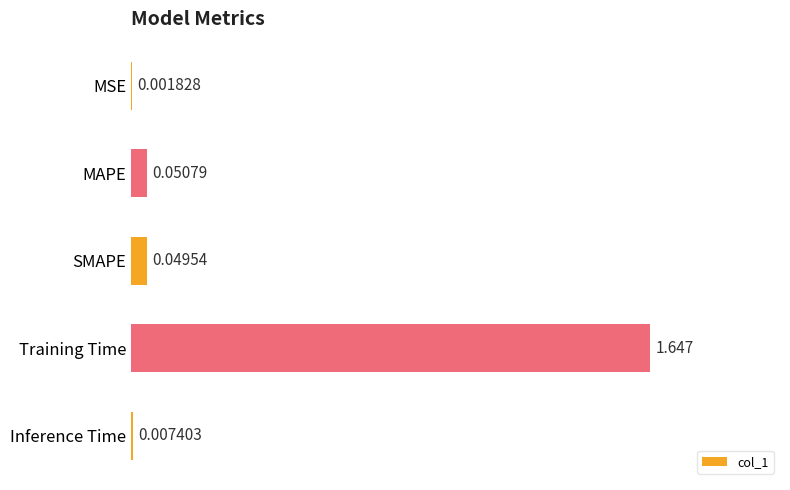

At which category does the chart reach its peak across all series?

Training Time